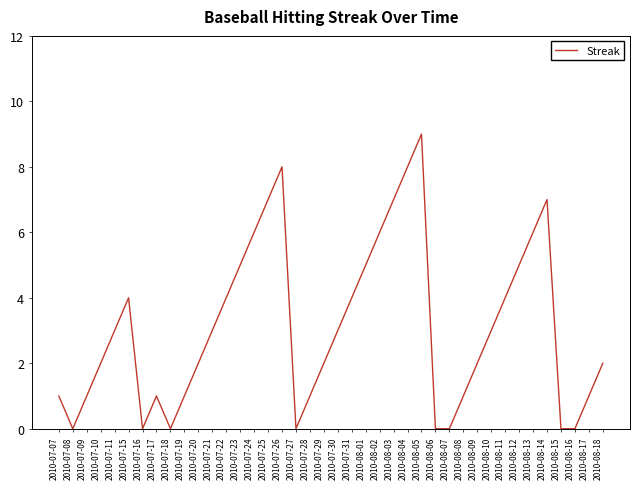

Which has a higher value, 2010-08-03 or 2010-08-08?

2010-08-03